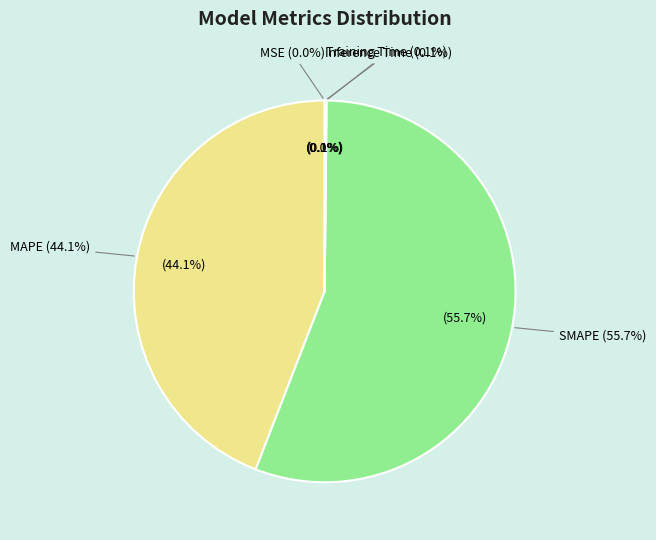

To the nearest percent, what is the difference between the largest and smallest slice percentages?

56%